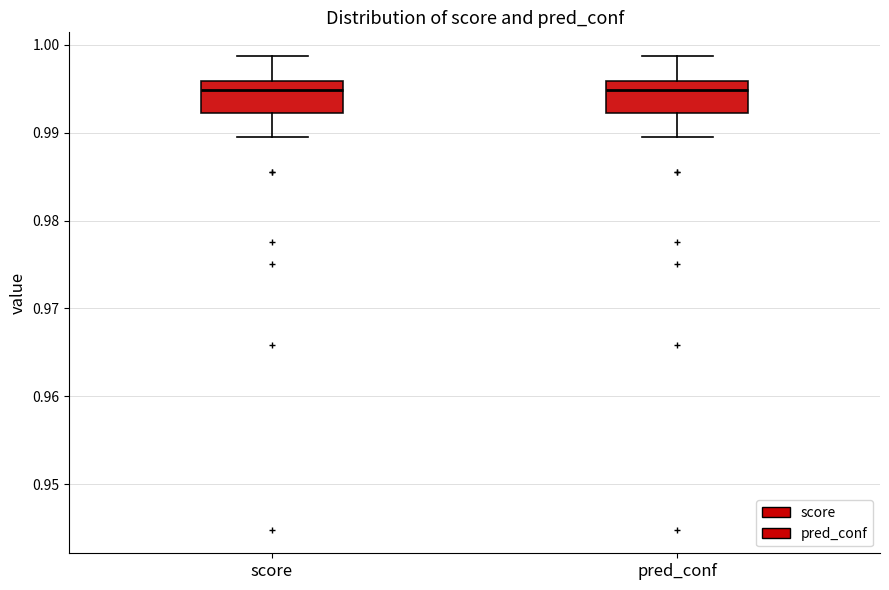

Where does the lower whisker of the box for pred_conf end on the y-axis? The values are not printed on the chart, so give them approximately, as read against the axis.

0.989